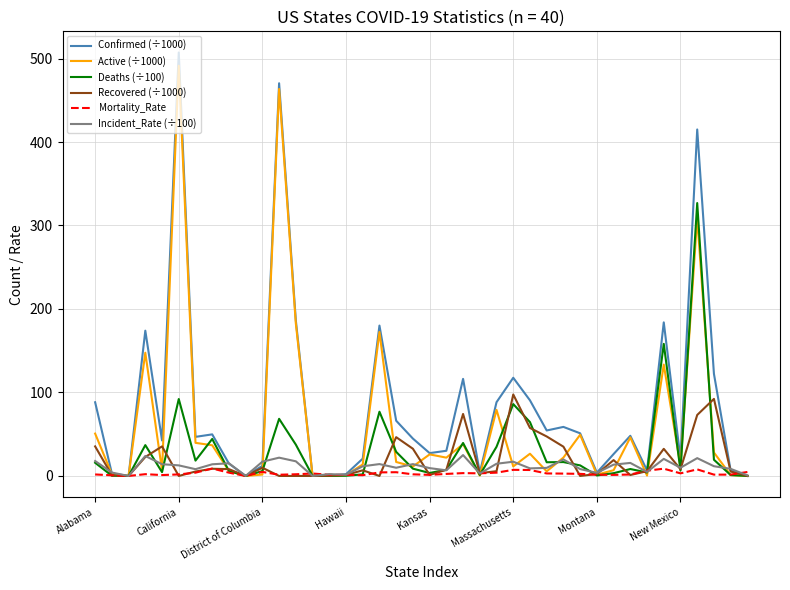

The value of Confirmed (÷1000) at Alabama is 88.3. True or false?

True